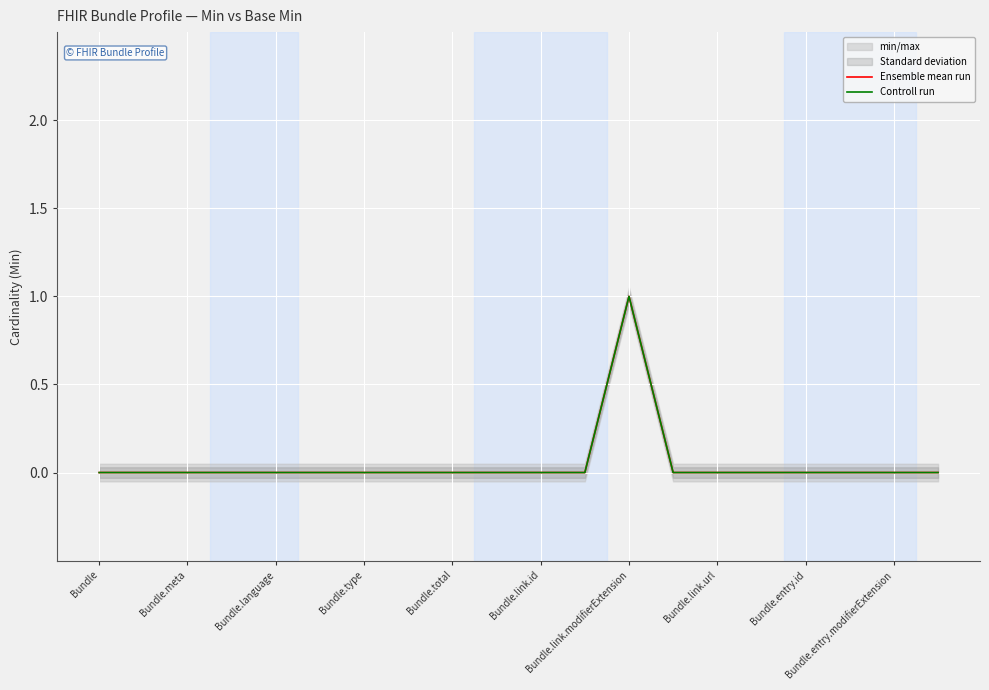

Rank the series by their maximum value, from highest to lowest.

Ensemble mean run, Controll run